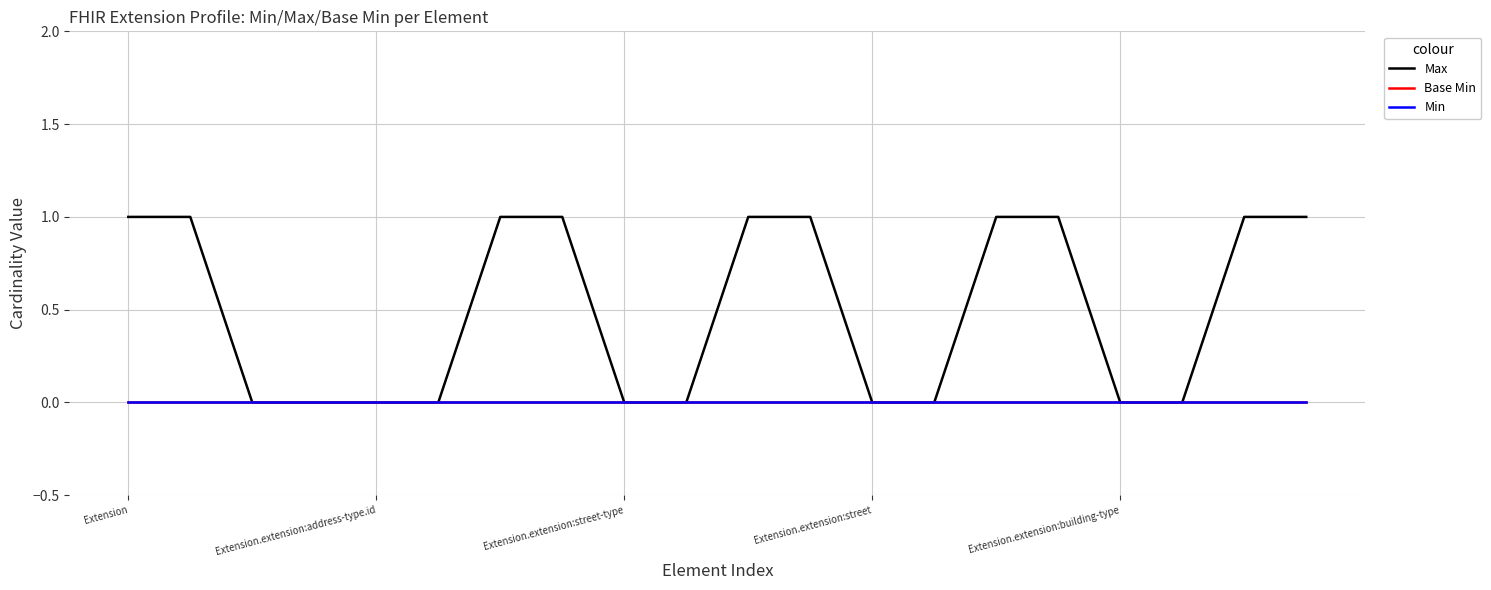

Which series has the widest spread of values?

Max